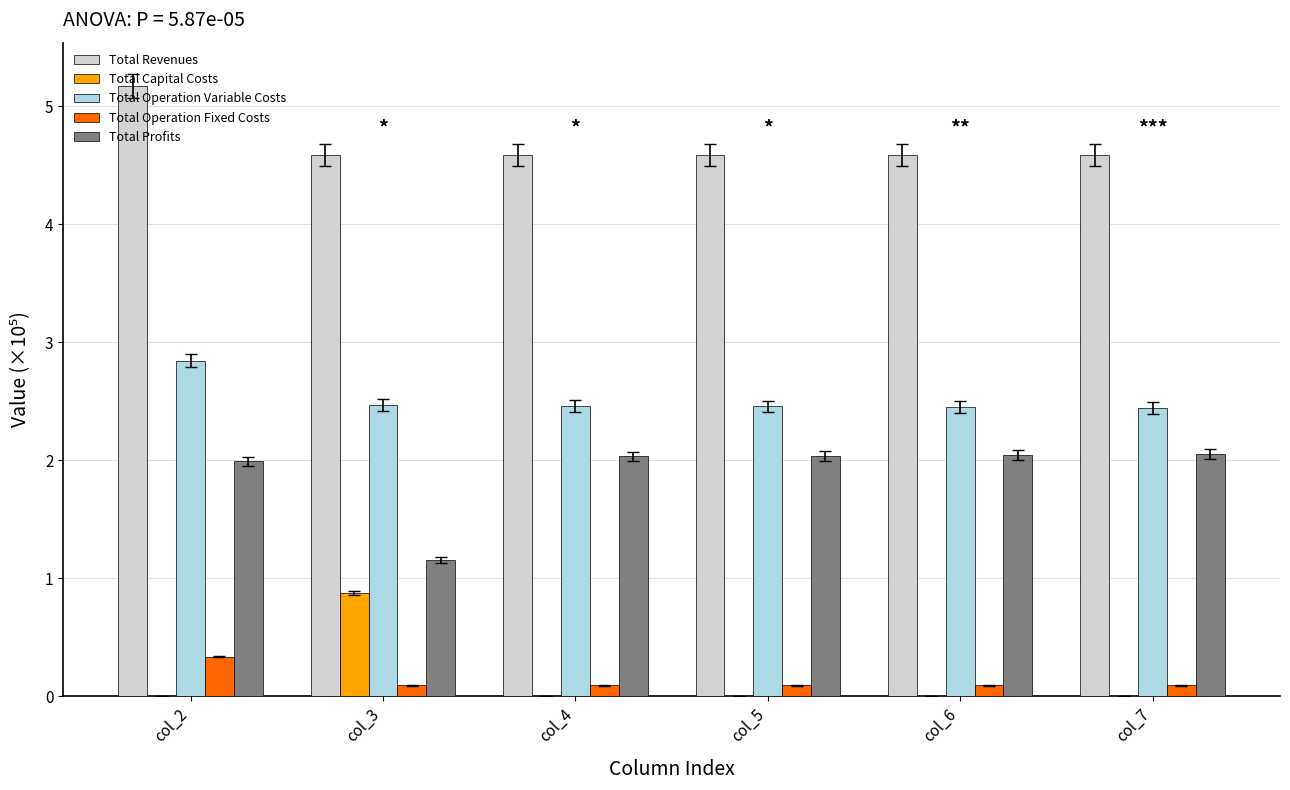

How many Total Operation Fixed Costs values are between 0 and 1?

6